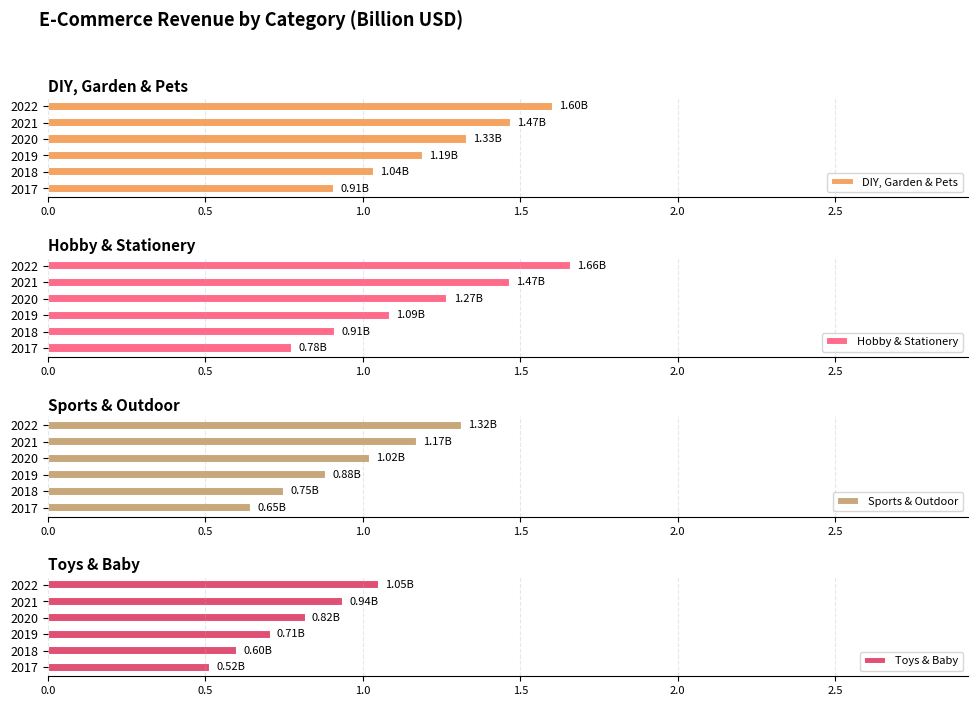

Are the bars grouped side by side (vs. stacked)?

Yes